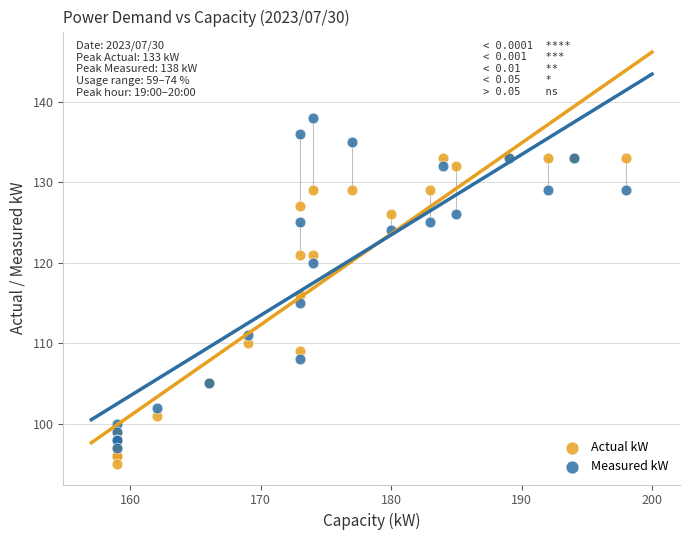

In the Measured kW series, what Y value is closest to 117?

115